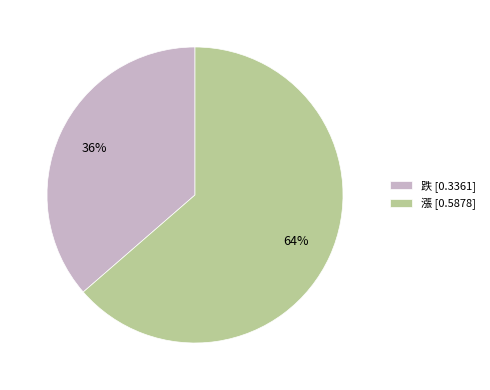

How many segments does this pie chart have?

2